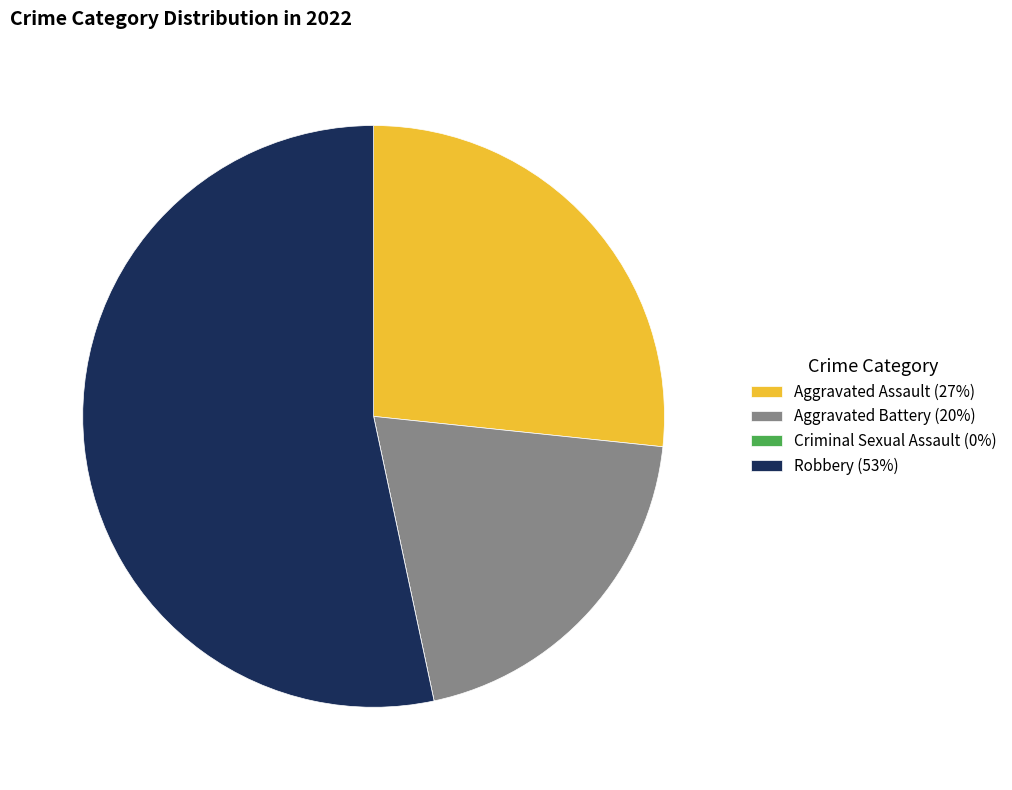

Is there a majority slice in this chart?

Yes